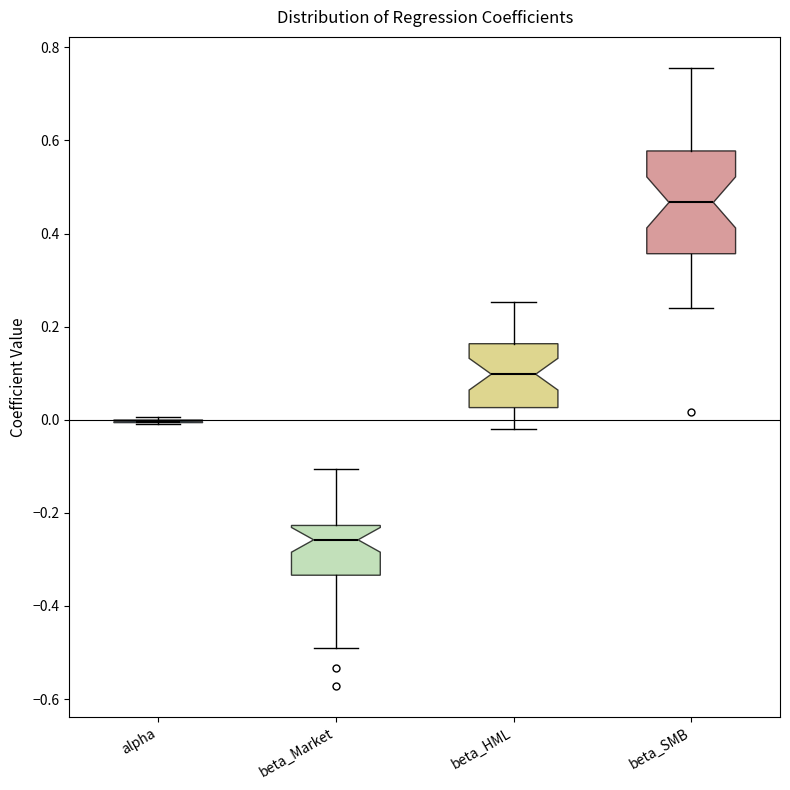

Reading left to right, transcribe this box plot: for each box, give where its median line is, the range the box spans, and where its two whiskers end, as read against the y-axis. The values are not printed on the chart, so give them approximately, as read against the axis.

alpha: box collapsed to a line at 0.00, whiskers 0.00 to 0.00
beta_Market: median -0.26, box -0.34 to -0.22, whiskers -0.48 to -0.10
beta_HML: median 0.10, box 0.02 to 0.16, whiskers -0.02 to 0.26
beta_SMB: median 0.46, box 0.36 to 0.58, whiskers 0.24 to 0.76